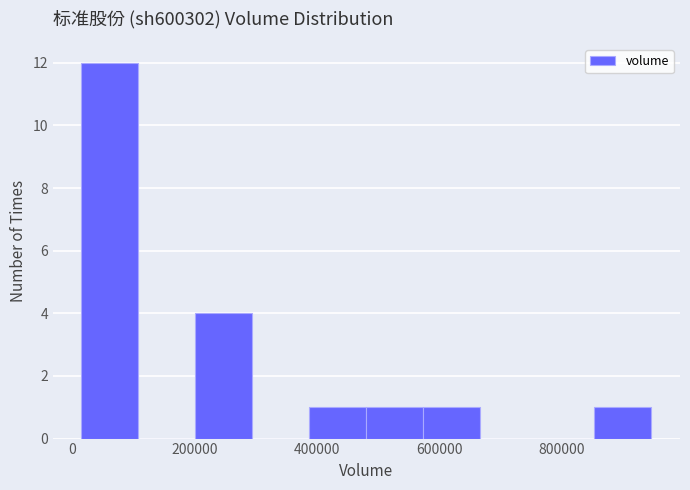

Reading left to right, transcribe this chart: for each bar, give the range it covers on the x-axis and its height. Neither the bar edges nor the heights are printed on the chart, so give them approximately, as read against the axes.

20000 to 100000: 12
100000 to 200000: 0
200000 to 300000: 4
300000 to 380000: 0
380000 to 480000: 1
480000 to 580000: 1
580000 to 660000: 1
660000 to 760000: 0
760000 to 860000: 0
860000 to 940000: 1